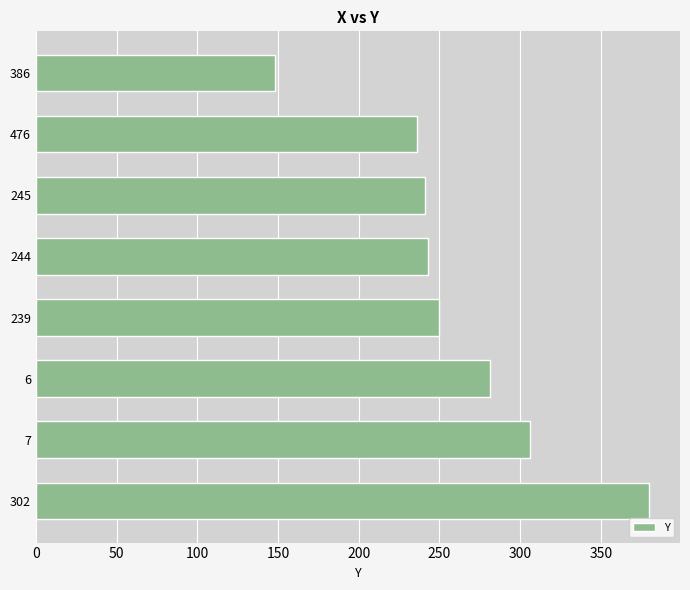

How many bars are there in total?

8